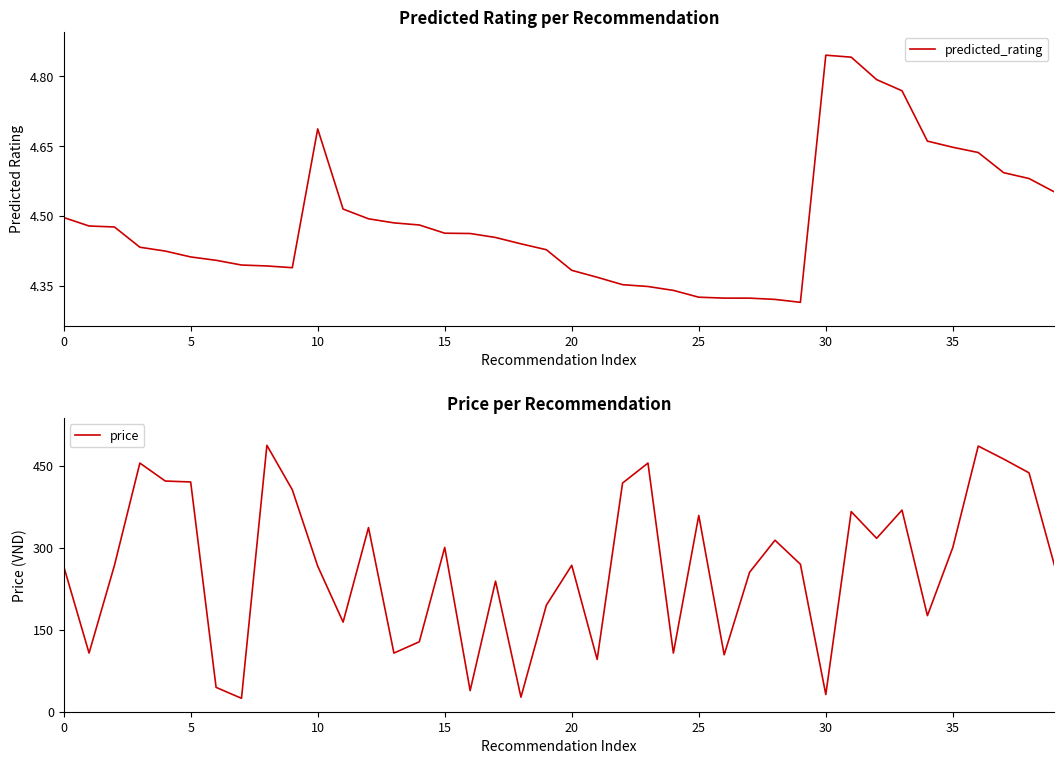

Between 11 and 29, which series saw the biggest shift?

price